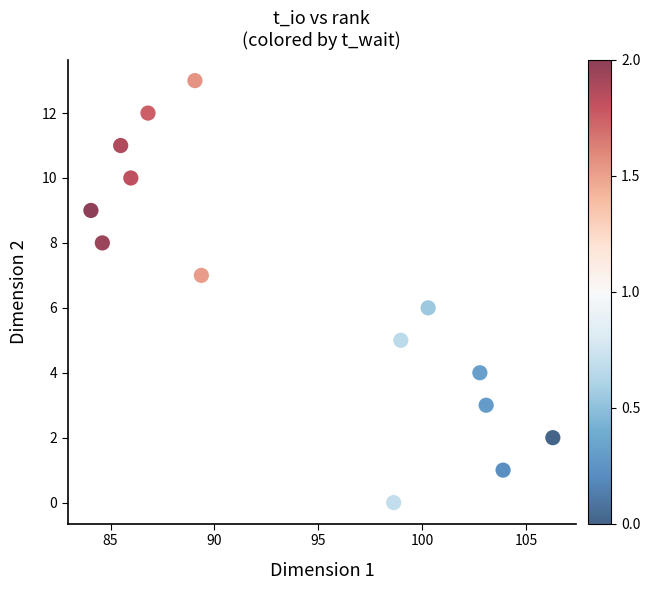

What is the range of Y values (max minus min)?

13